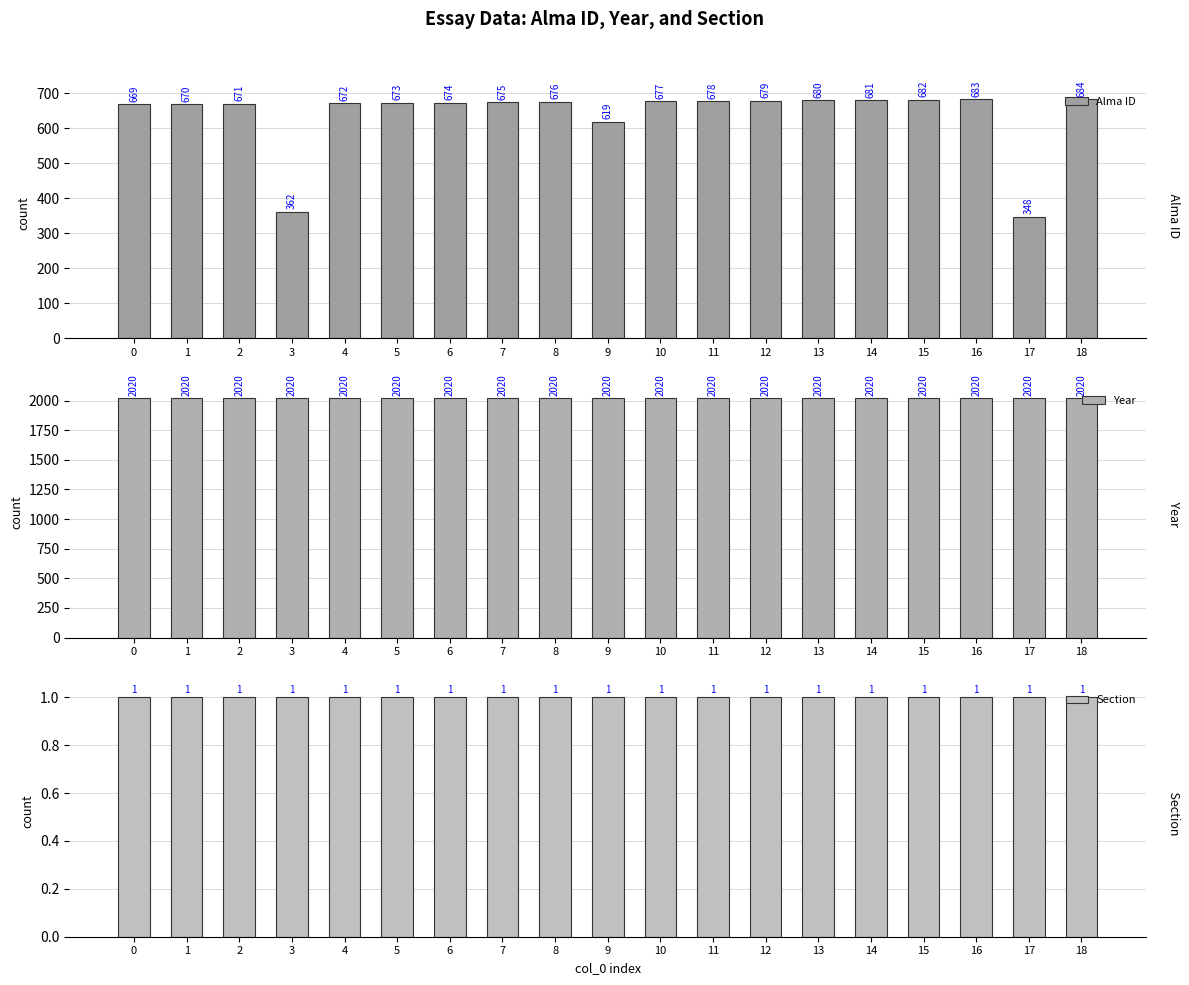

At which category is the sum across all series the highest?

18